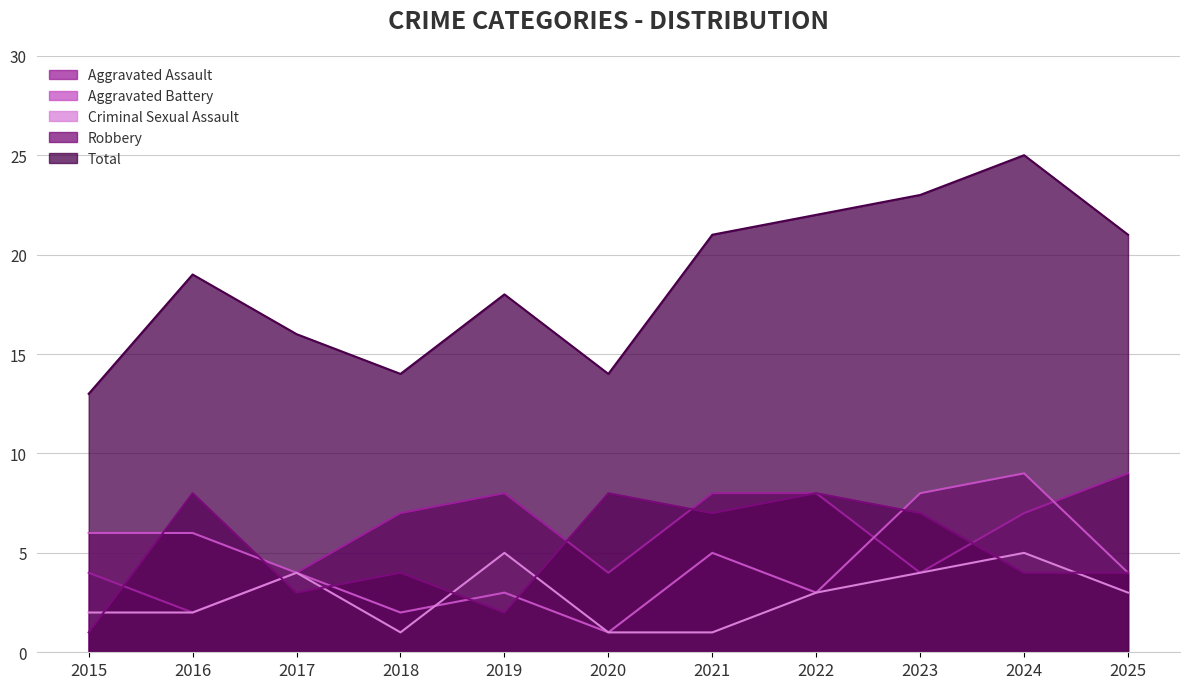

List the series in order of their peak value, lowest first.

Criminal Sexual Assault, Robbery, Aggravated Assault, Aggravated Battery, Total